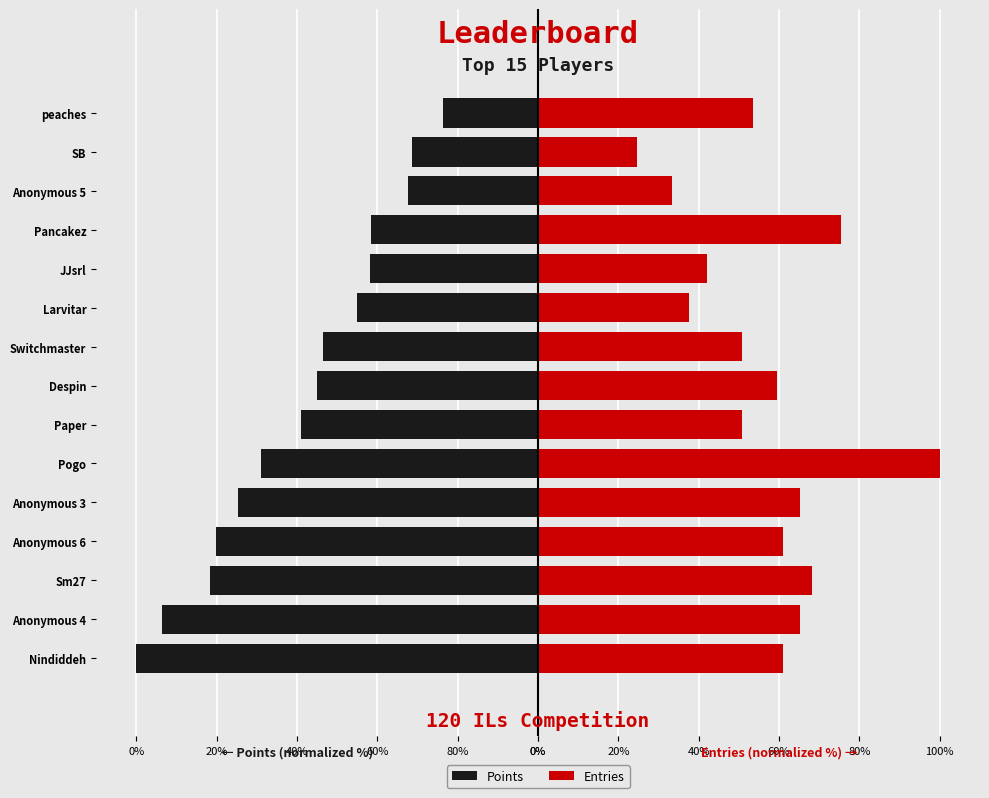

What value does the Points series have at Anonymous 4?

-93.6